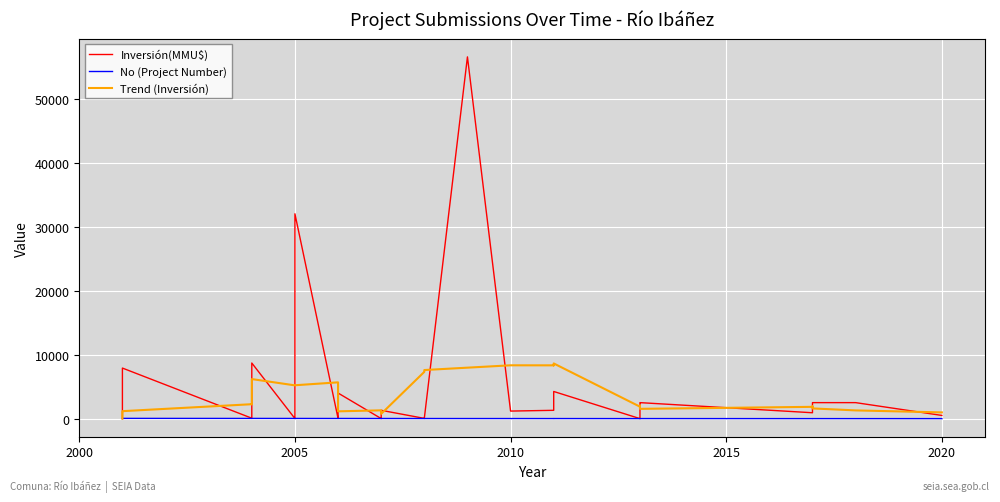

Rank the series by their maximum value, from lowest to highest.

No (Project Number), Trend (Inversión), Inversión(MMU$)